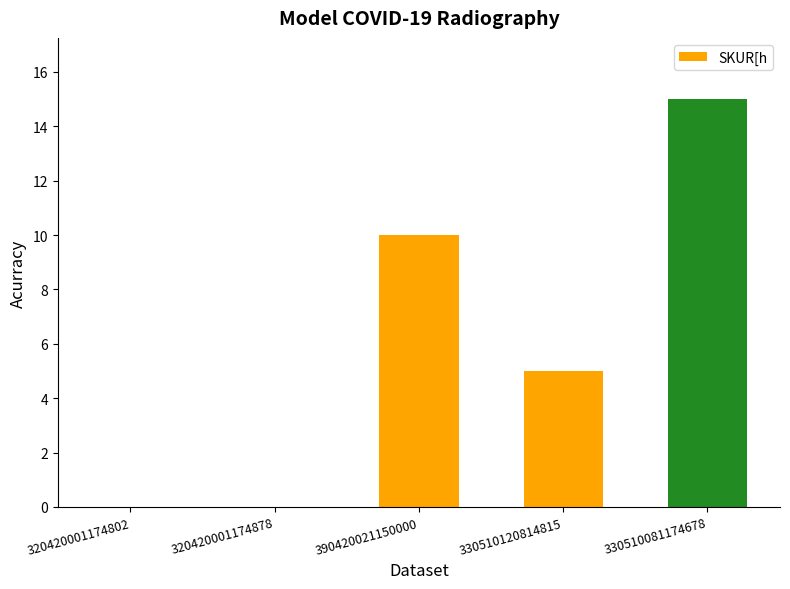

The value at 320420001174878 is 8. True or false?

False